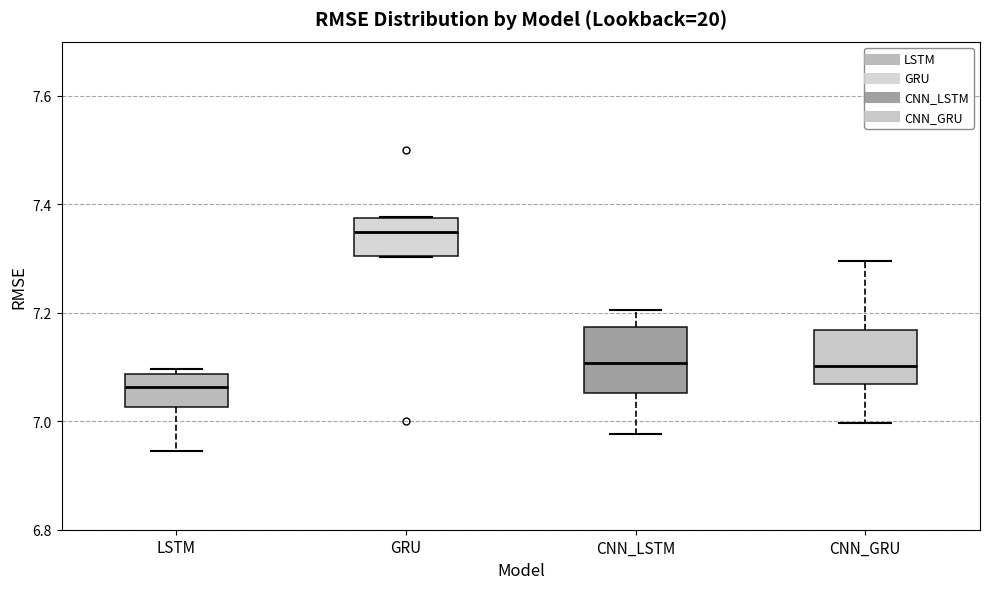

Reading left to right, read every box against the y-axis: the position of its median line, the range the box covers, and the ends of its whiskers. The values are not printed on the chart, so give them approximately, as read against the axis.

LSTM: median 7.06, box 7.02 to 7.08, whiskers 6.94 to 7.10
GRU: median 7.34, box 7.30 to 7.38, whiskers 7.30 to 7.38
CNN_LSTM: median 7.10, box 7.06 to 7.18, whiskers 6.98 to 7.20
CNN_GRU: median 7.10, box 7.06 to 7.16, whiskers 7.00 to 7.30